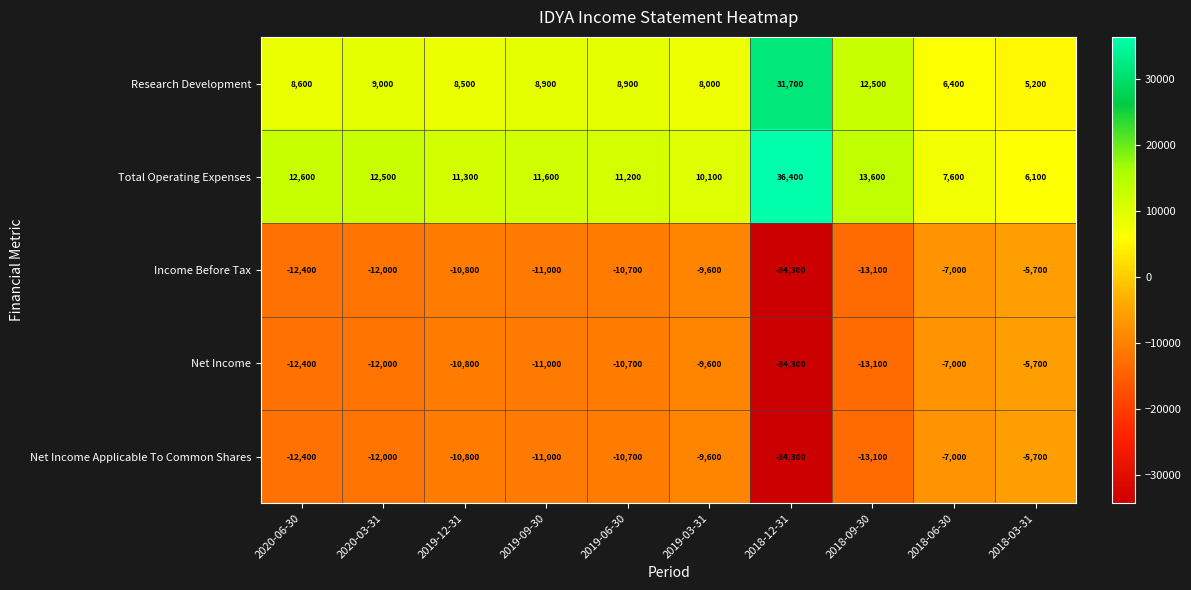

At which label is Total Operating Expenses closest to 21250?

2018-09-30